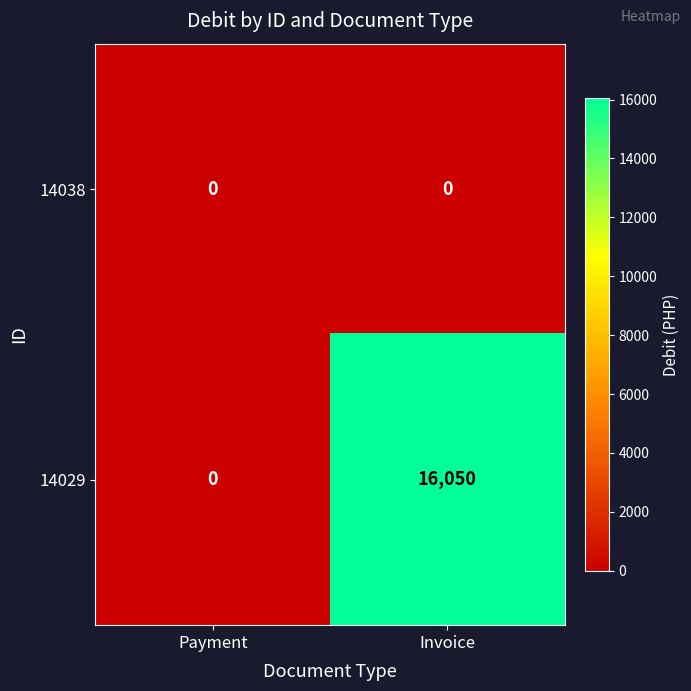

What is the sum of the 14029 values at Payment and Invoice?

16050